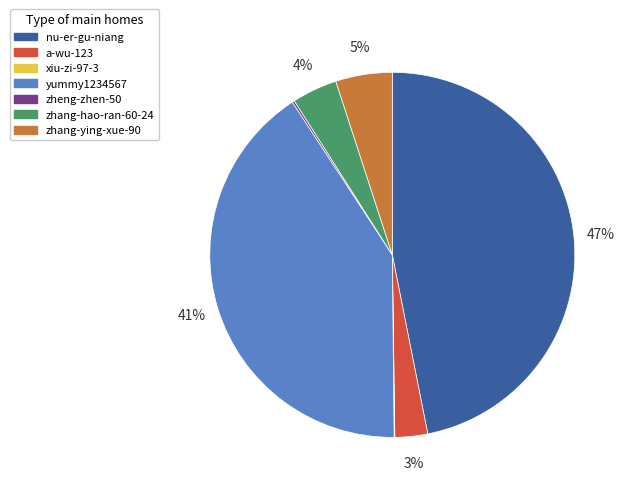

Does any single category account for the majority?

No